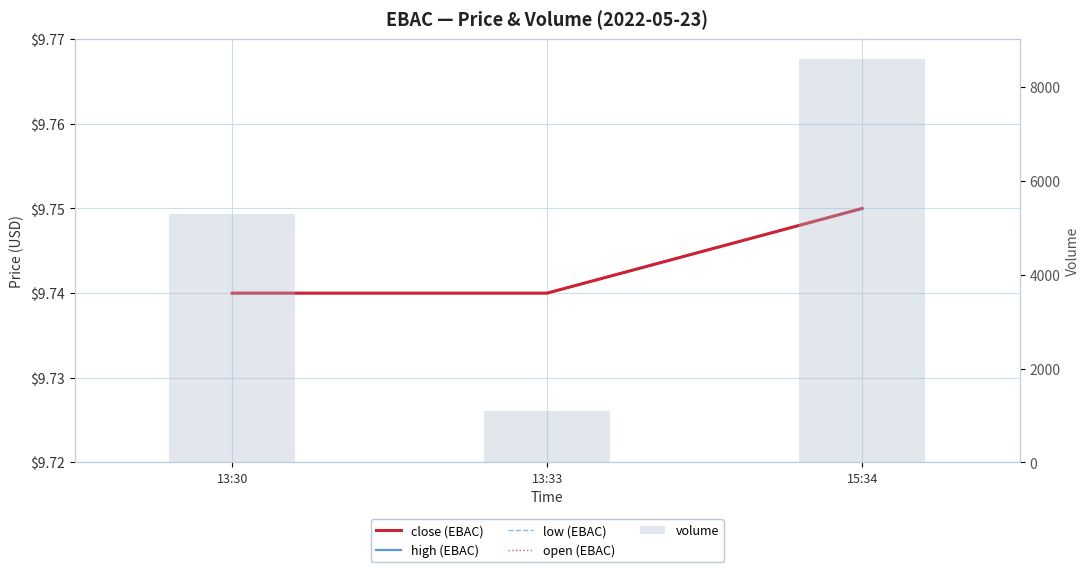

What is the spread (max minus min) of values at 15:34?

8590.2